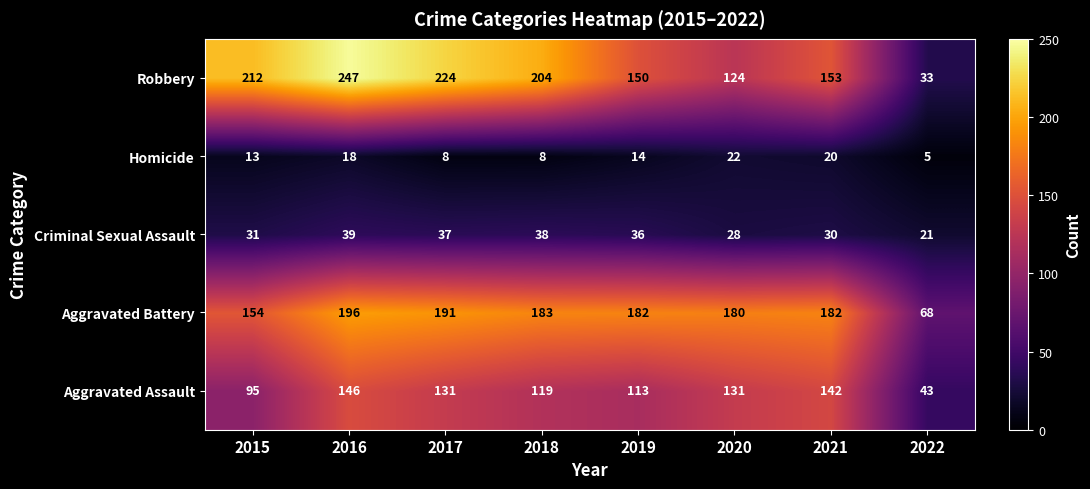

At which category does the chart reach its minimum across all series?

2022